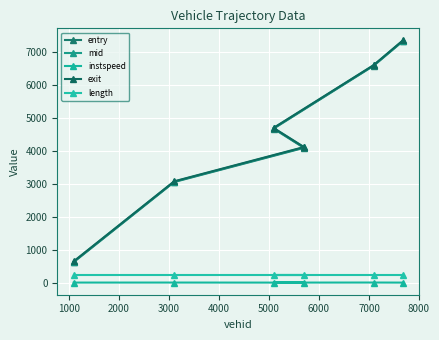

What is the spread (max minus min) of values at 4000?

6602.3